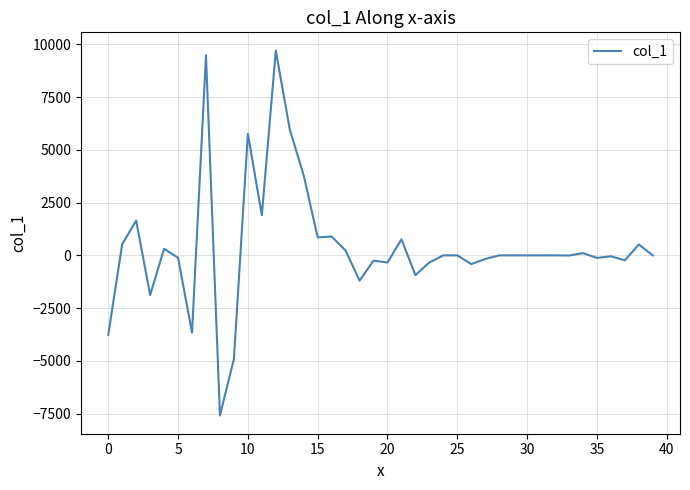

What is the minimum value shown in the chart?

-7591.9